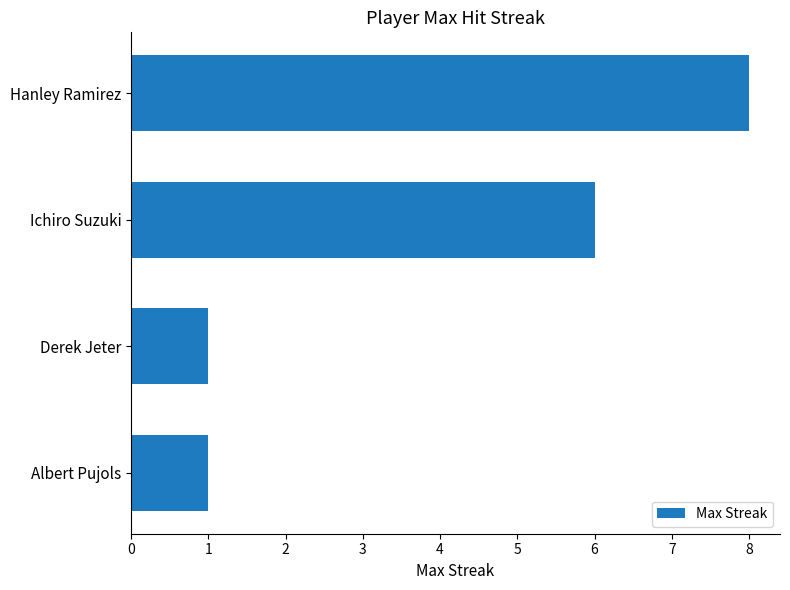

How many distinct data groups are displayed?

1